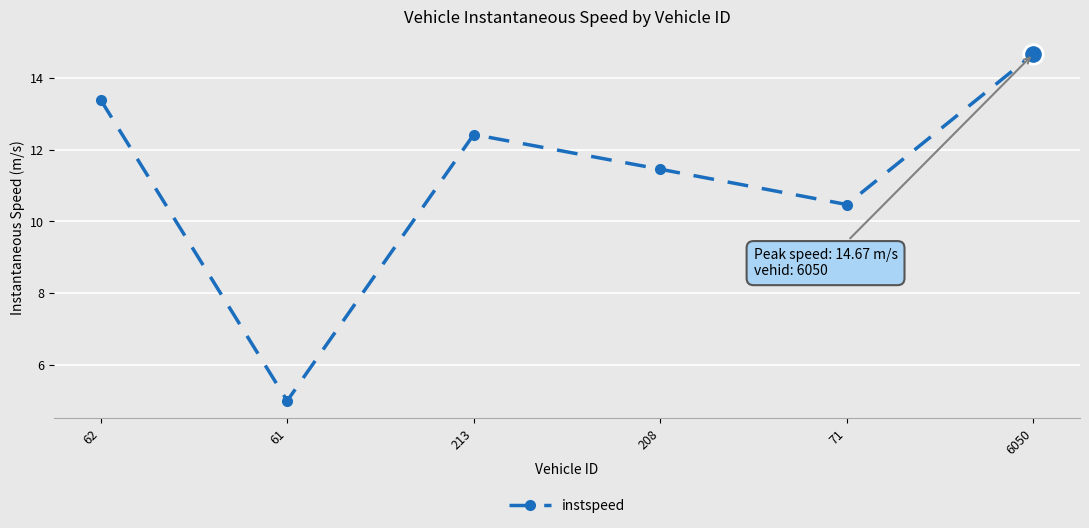

What is the label of the 1st point from the right?

6050